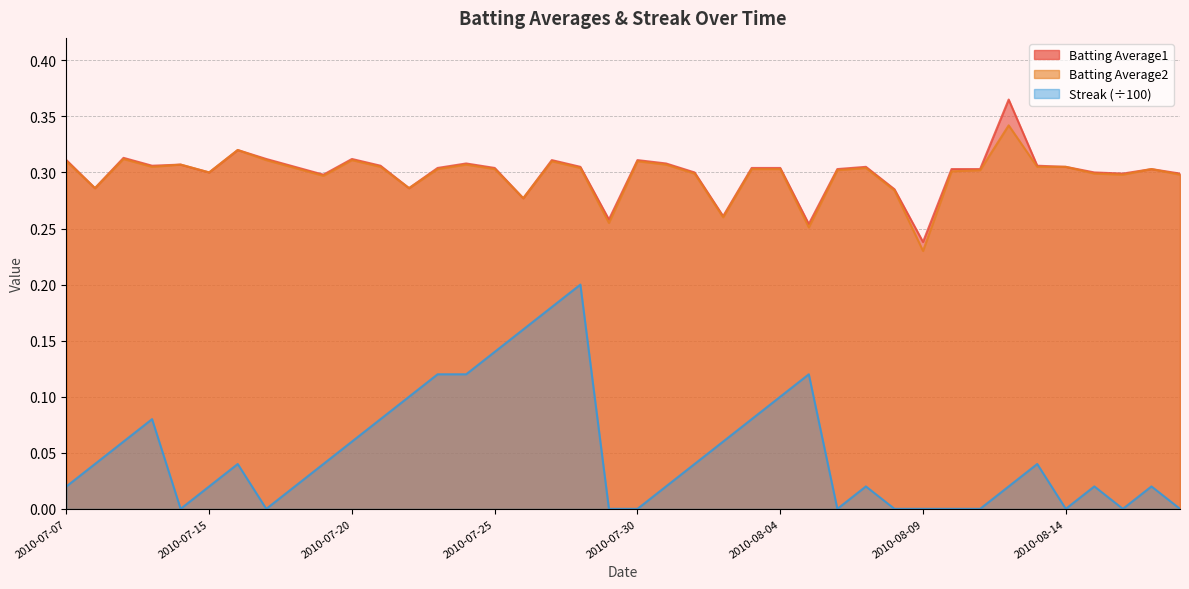

Reading right to left, list all the values displayed in this chart.

Batting Average1: 0.3	0.3	0.3	0.3	0.3	0.3	0.4	0.3	0.3	0.2	0.3	0.3	0.3	0.3	0.3	0.3	0.3	0.3	0.3	0.3	0.3	0.3	0.3	0.3	0.3	0.3	0.3	0.3	0.3	0.3	0.3	0.3	0.3	0.3	0.3	0.3	0.3	0.3	0.3	0.3
Batting Average2: 0.3	0.3	0.3	0.3	0.3	0.3	0.3	0.3	0.3	0.2	0.3	0.3	0.3	0.3	0.3	0.3	0.3	0.3	0.3	0.3	0.3	0.3	0.3	0.3	0.3	0.3	0.3	0.3	0.3	0.3	0.3	0.3	0.3	0.3	0.3	0.3	0.3	0.3	0.3	0.3
Streak: 0.0	0.0	0.0	0.0	0.0	0.0	0.0	0.0	0.0	0.0	0.0	0.0	0.0	0.1	0.1	0.1	0.1	0.0	0.0	0.0	0.0	0.2	0.2	0.2	0.1	0.1	0.1	0.1	0.1	0.1	0.0	0.0	0.0	0.0	0.0	0.0	0.1	0.1	0.0	0.0